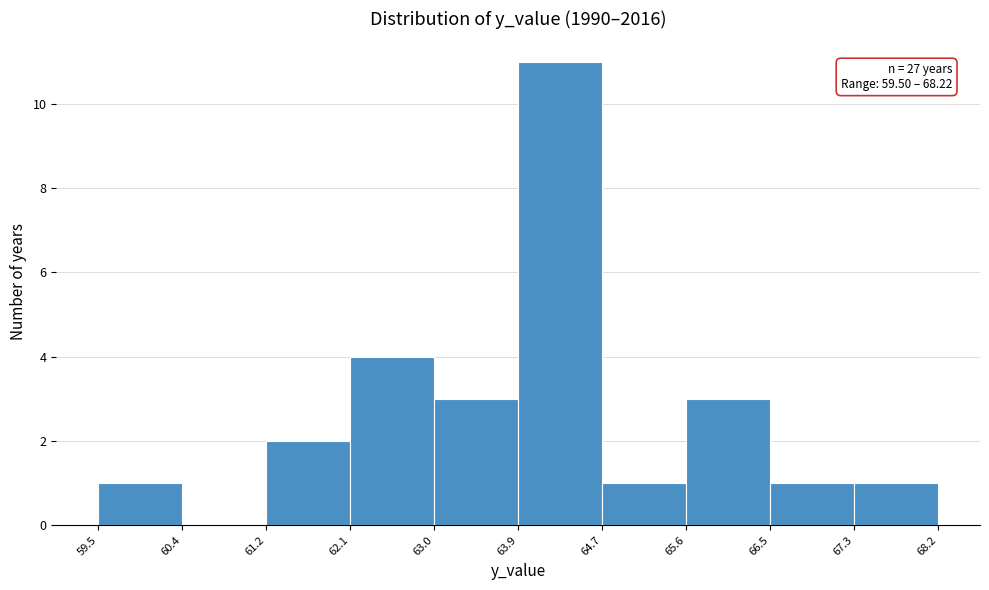

Over which range of the x-axis is the bar tallest?

63.9 to 64.7